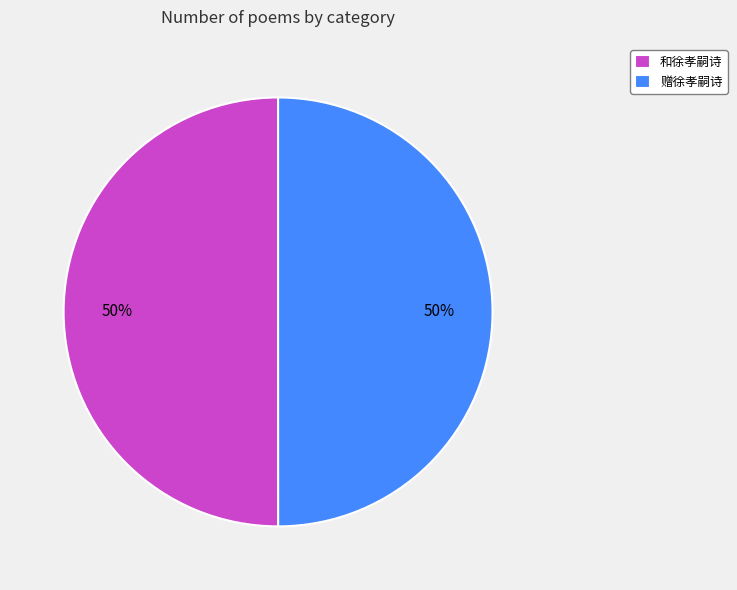

What percentage is the 和徐孝嗣诗 slice, to the nearest percent?

50%